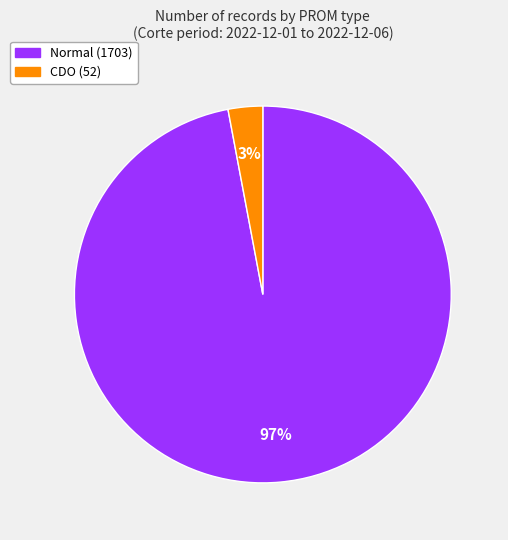

Is it true that CDO is 3% of the pie?

True